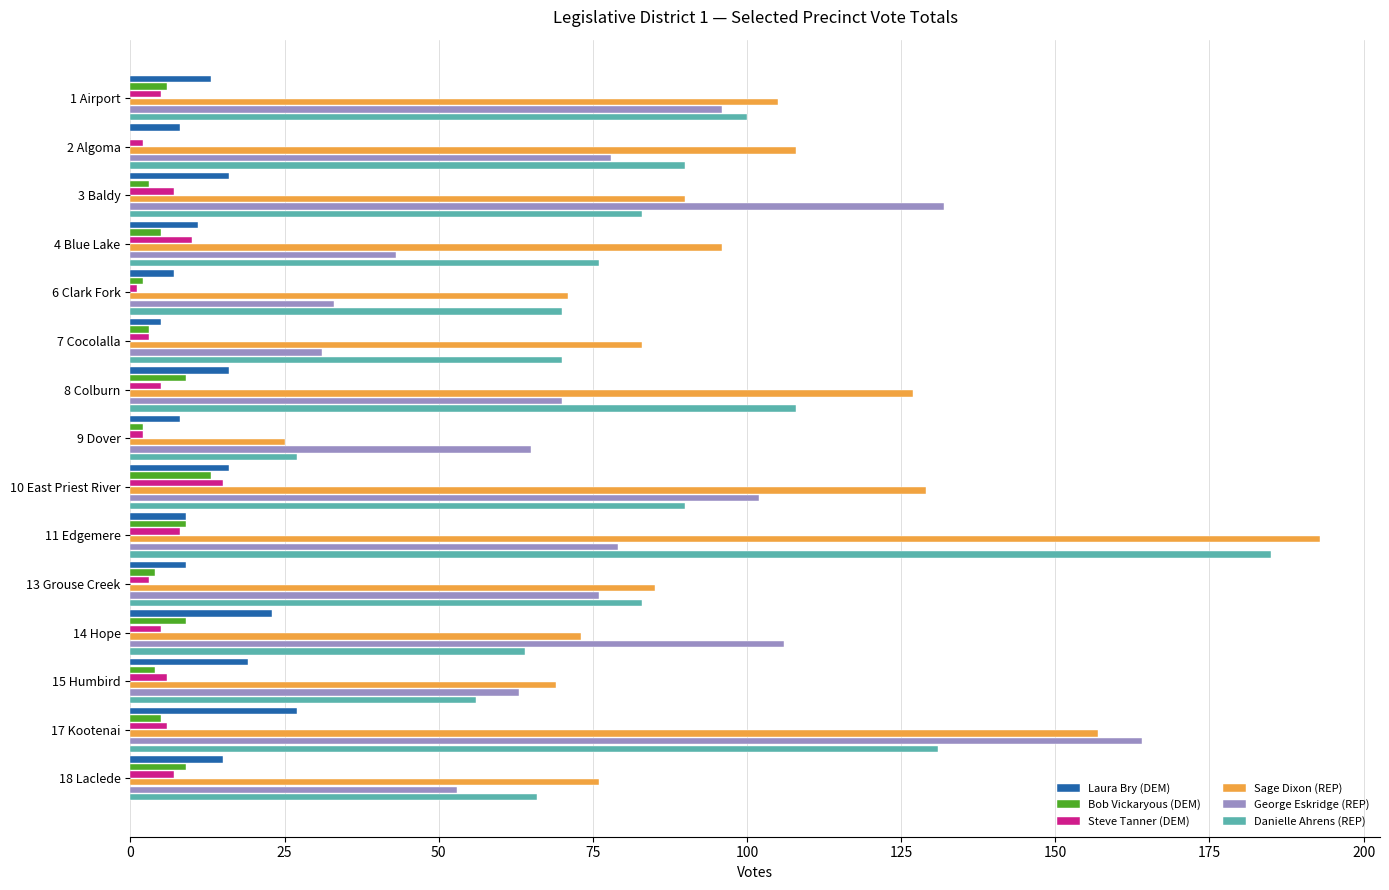

Which series changed the most between 3 Baldy and 13 Grouse Creek?

George Eskridge (REP)